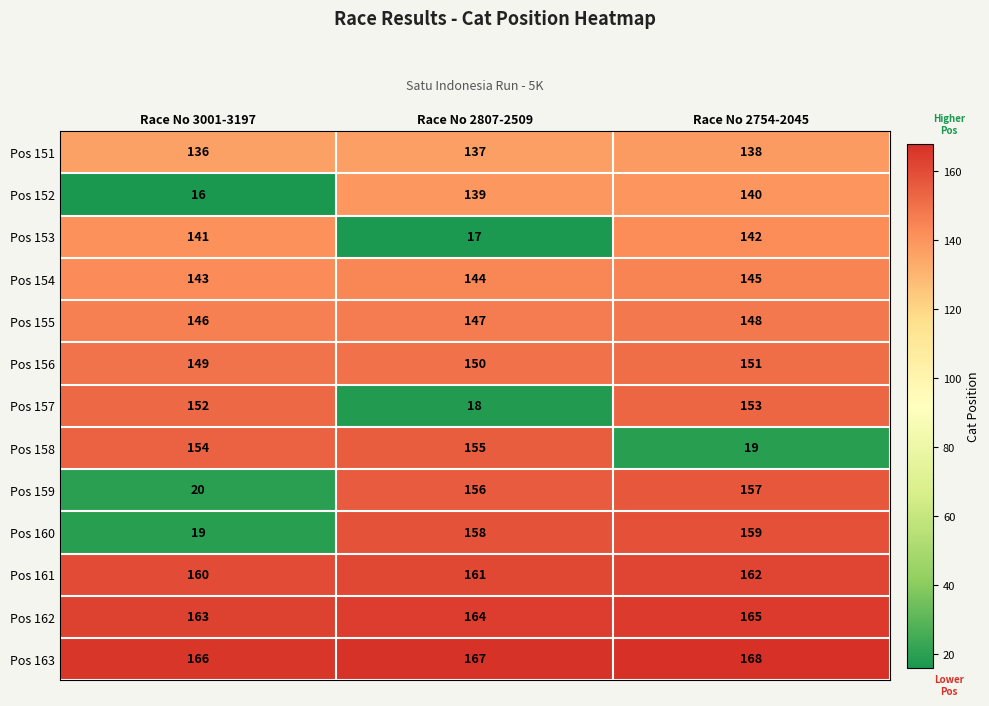

What is the sum of all Pos 162 values?

492